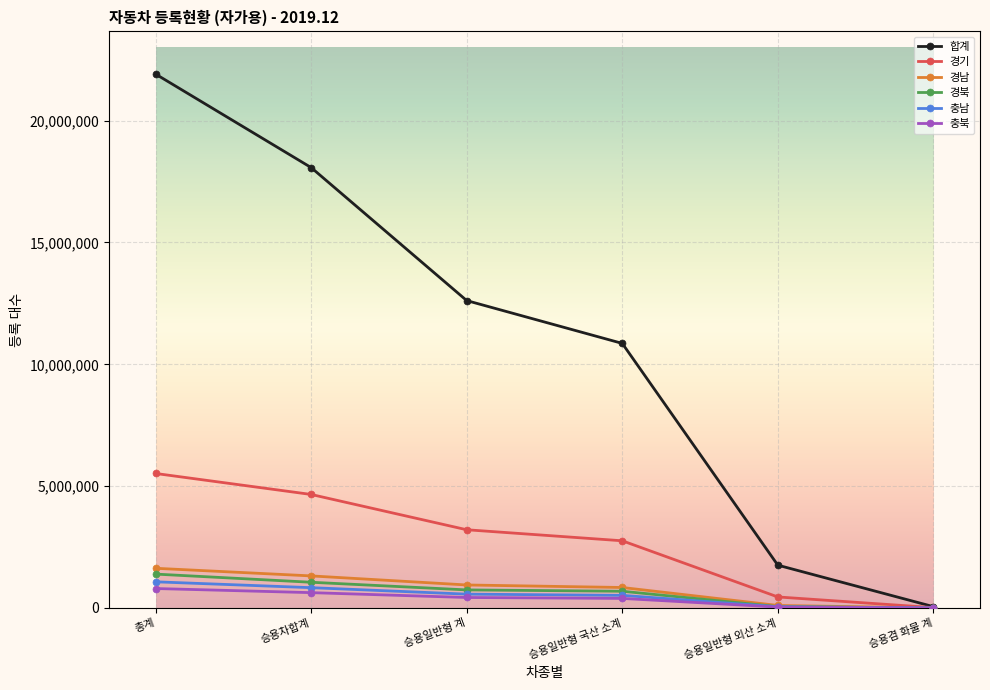

What is the label of the 6th point from the right?

총계